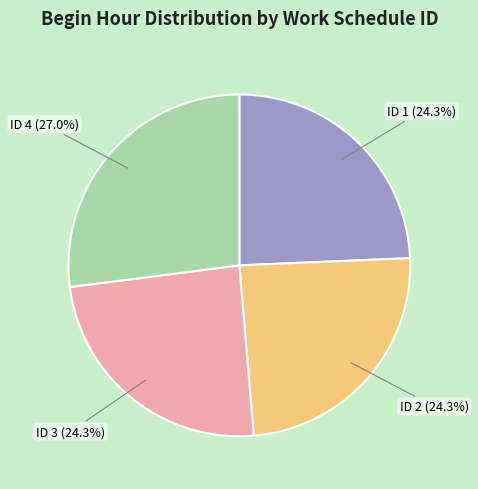

Approximately how many times larger is the value at ID 4 compared to ID 3?

1.1